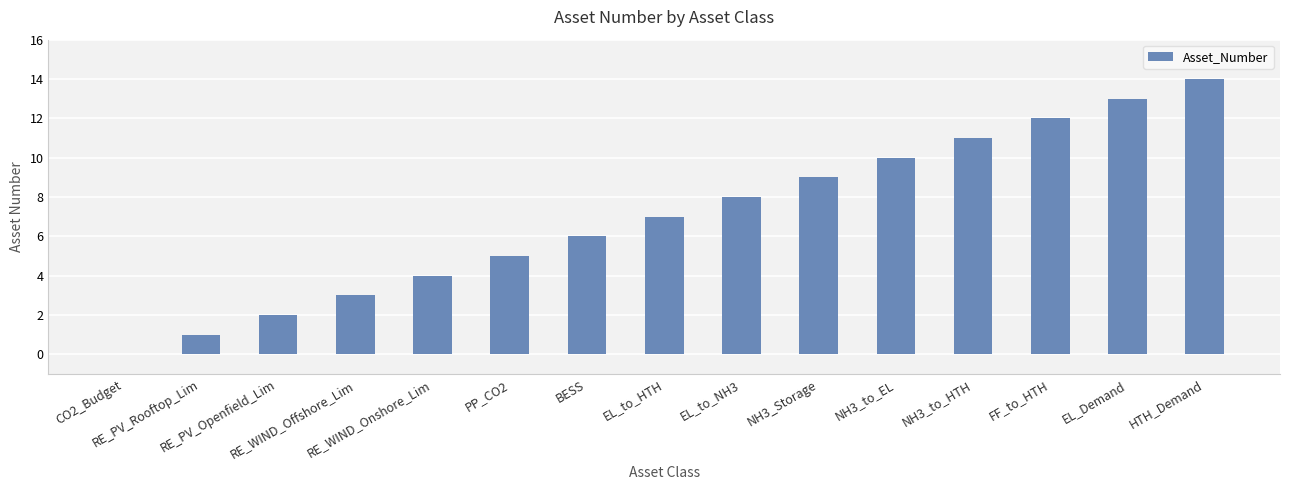

The value at FF_to_HTH is 5. True or false?

False